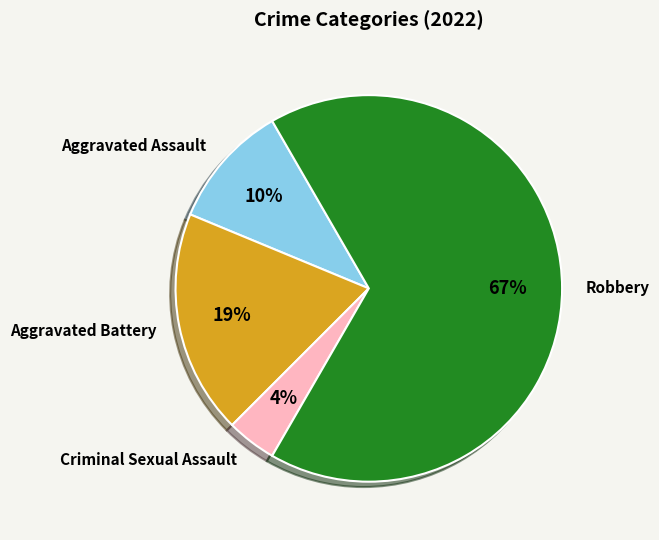

Between Aggravated Assault and Criminal Sexual Assault, which is larger?

Aggravated Assault